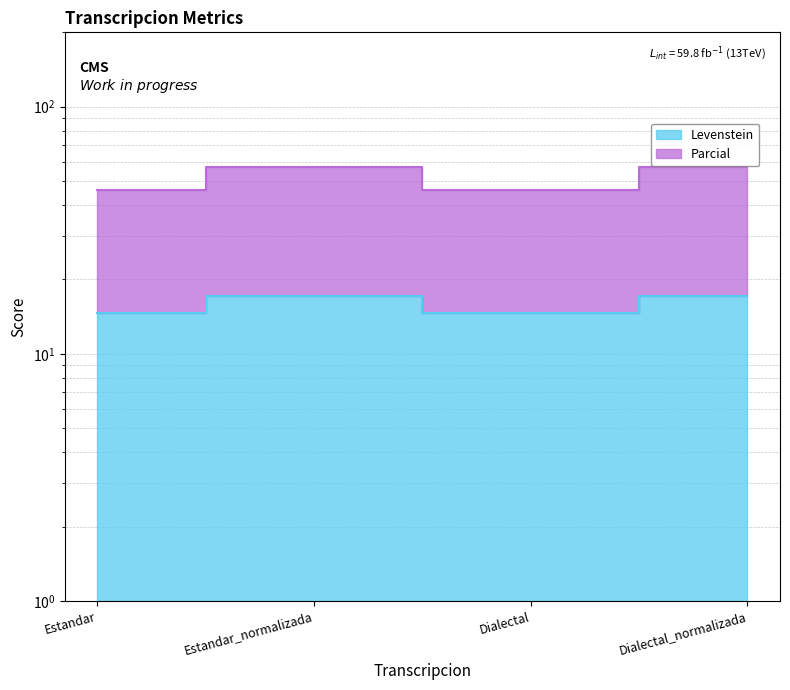

What is the smallest value displayed?

14.6